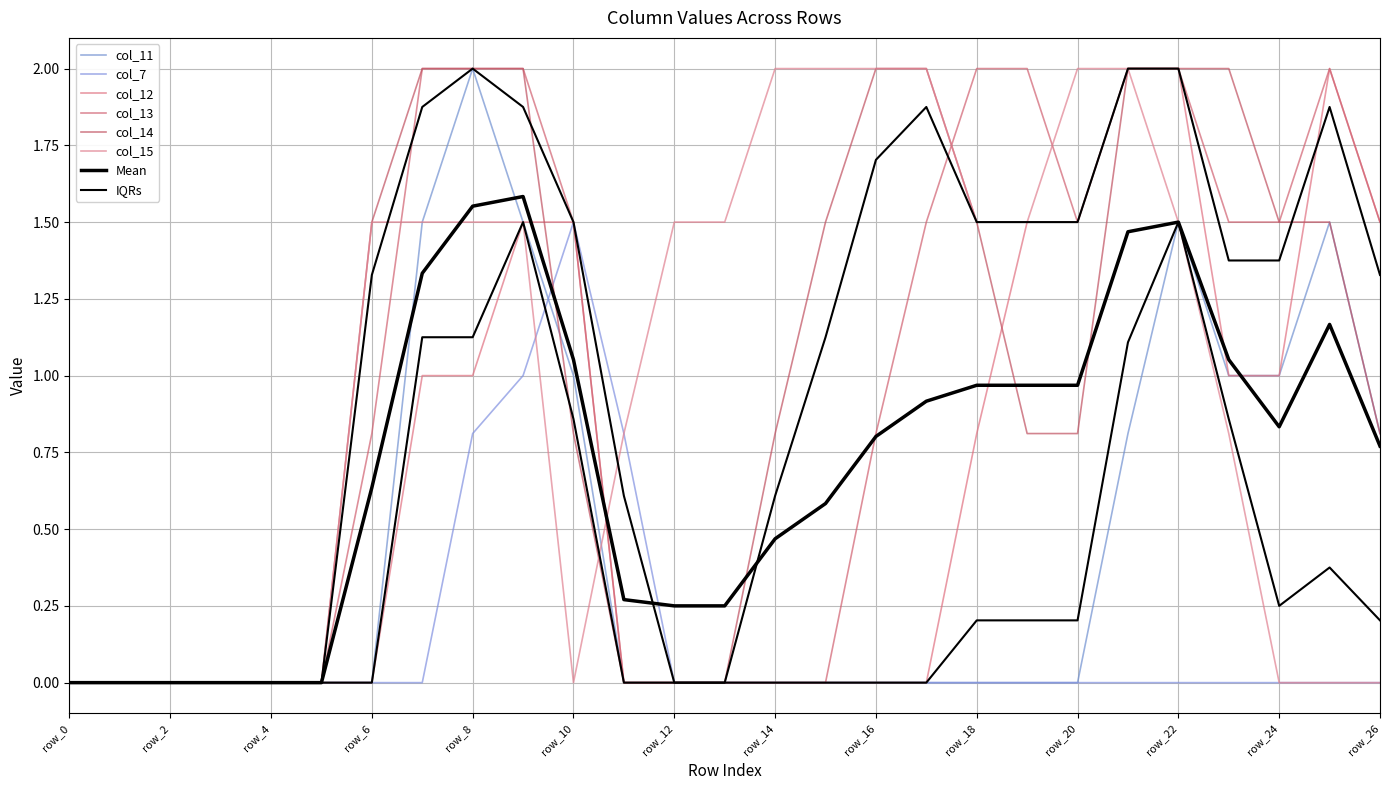

What is the difference between the maximum and minimum values in the col_7 series?

1.5